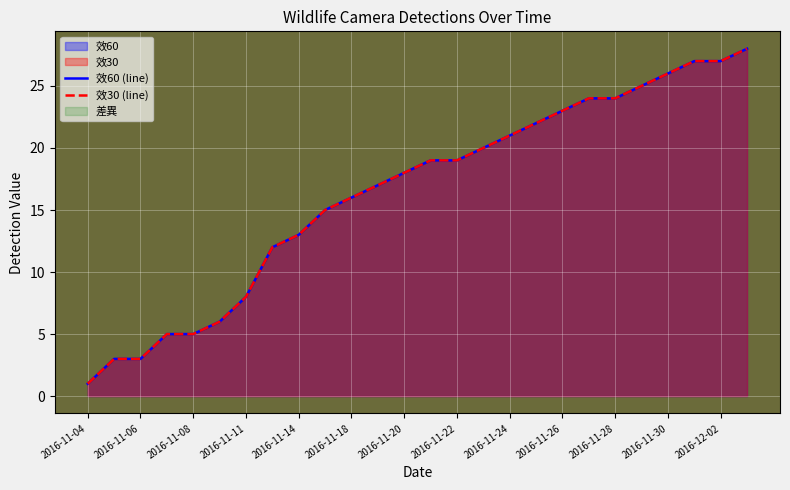

At how many categories does at least one series exceed 2?

25